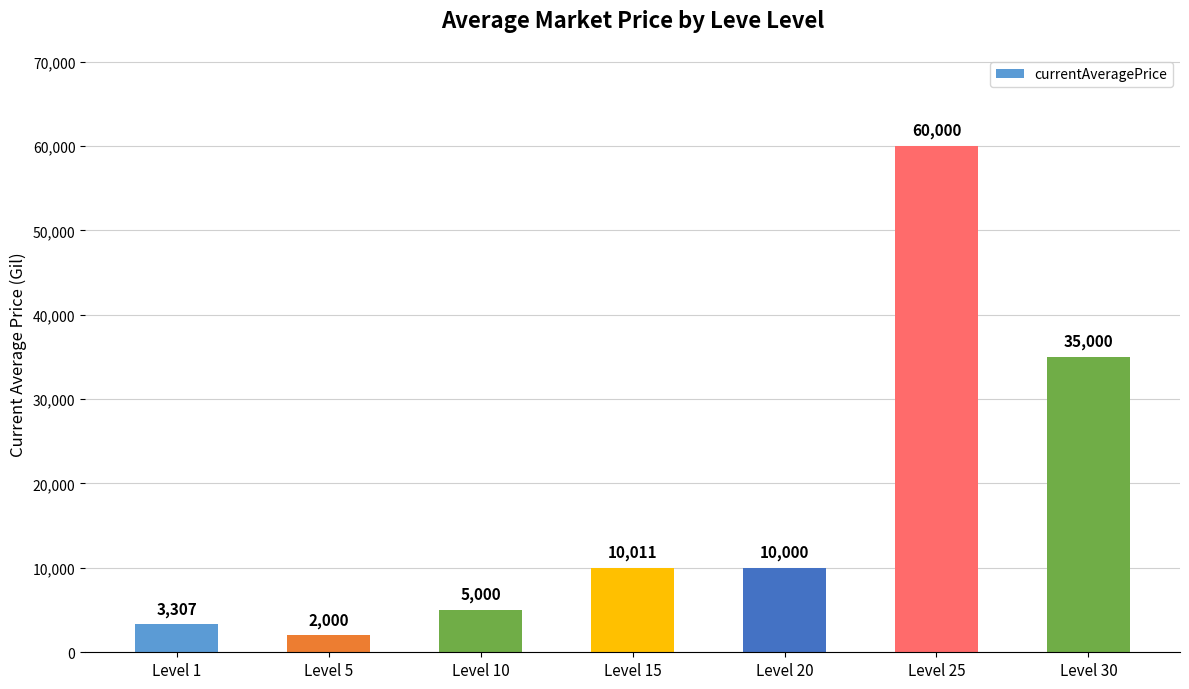

List the labels in order of value, largest first.

Level 25, Level 30, Level 15, Level 20, Level 10, Level 1, Level 5